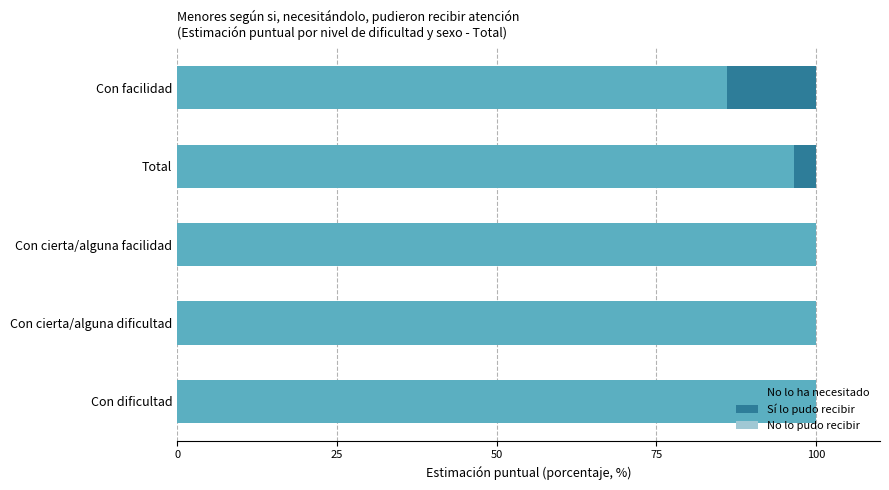

What is the sum of the No lo ha necesitado values at Con dificultad and Con cierta/alguna facilidad?

200.0